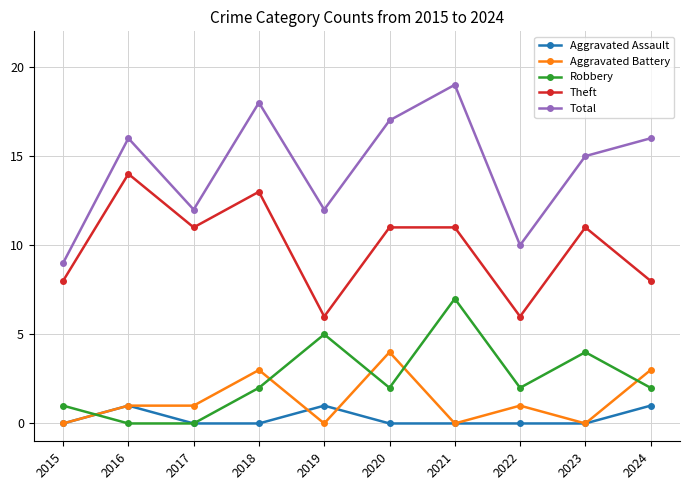

What is the lowest value of the Total series?

9